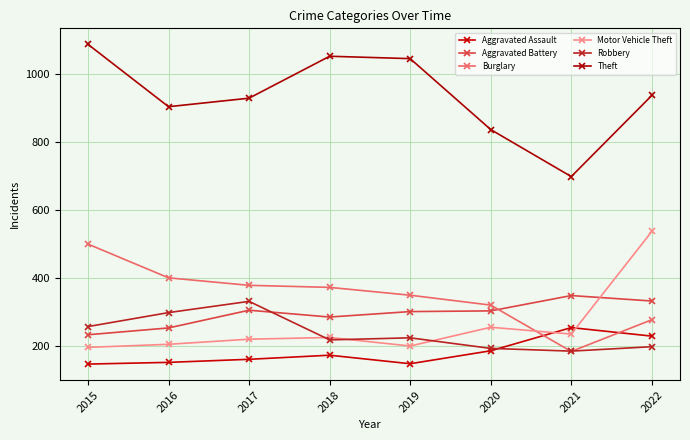

True or false: Aggravated Battery has more than 0 points higher than both neighbors.

True